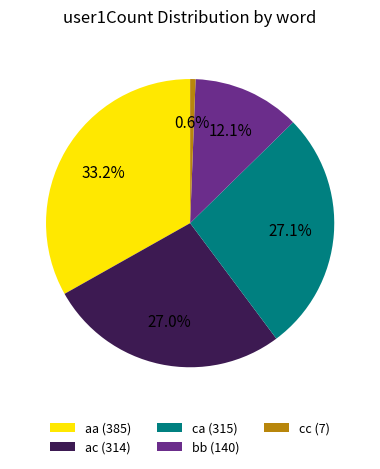

How many slices are in this pie chart?

5